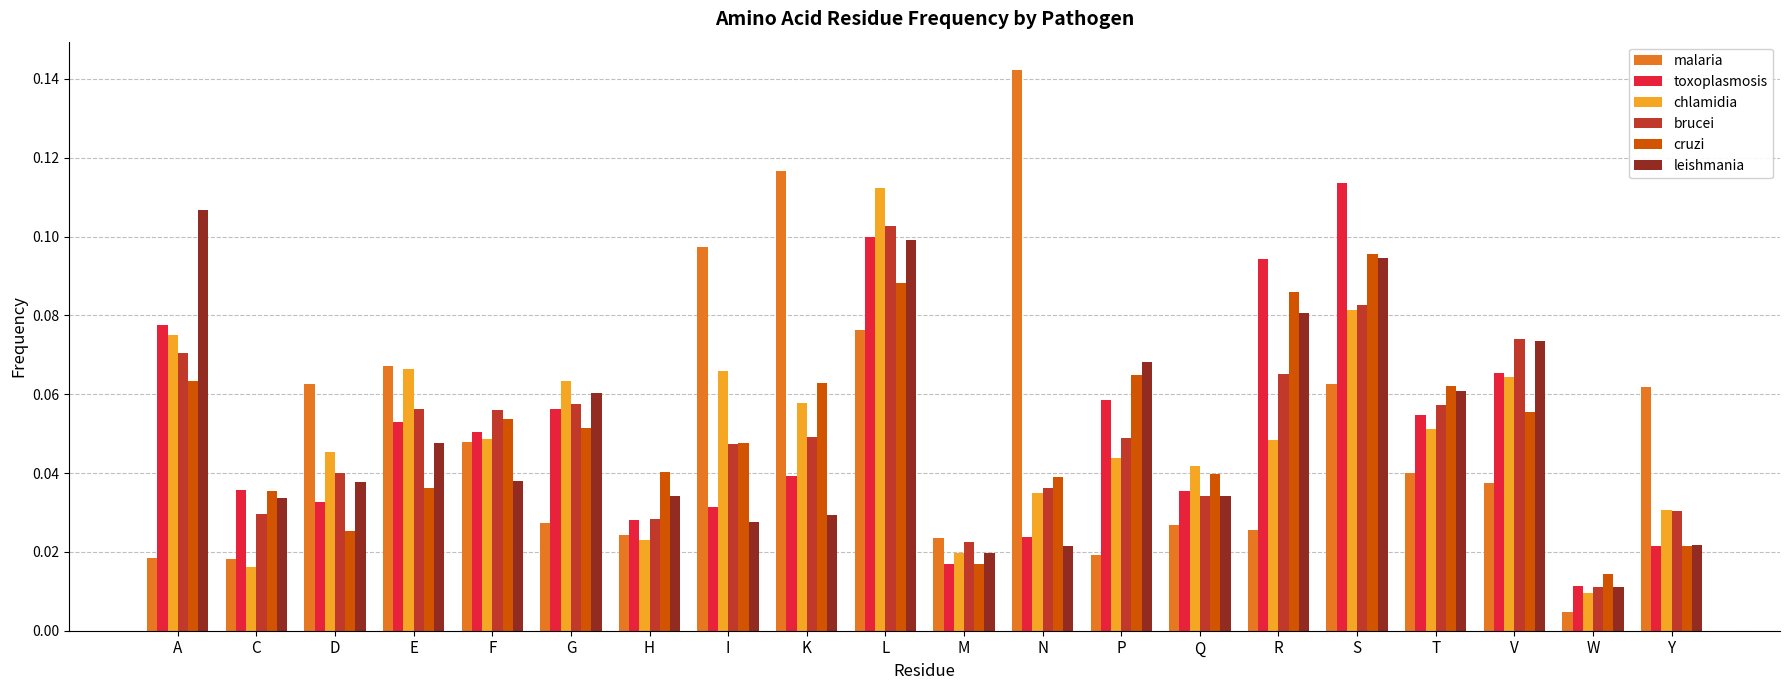

The value of chlamidia at E is 0.1. True or false?

True